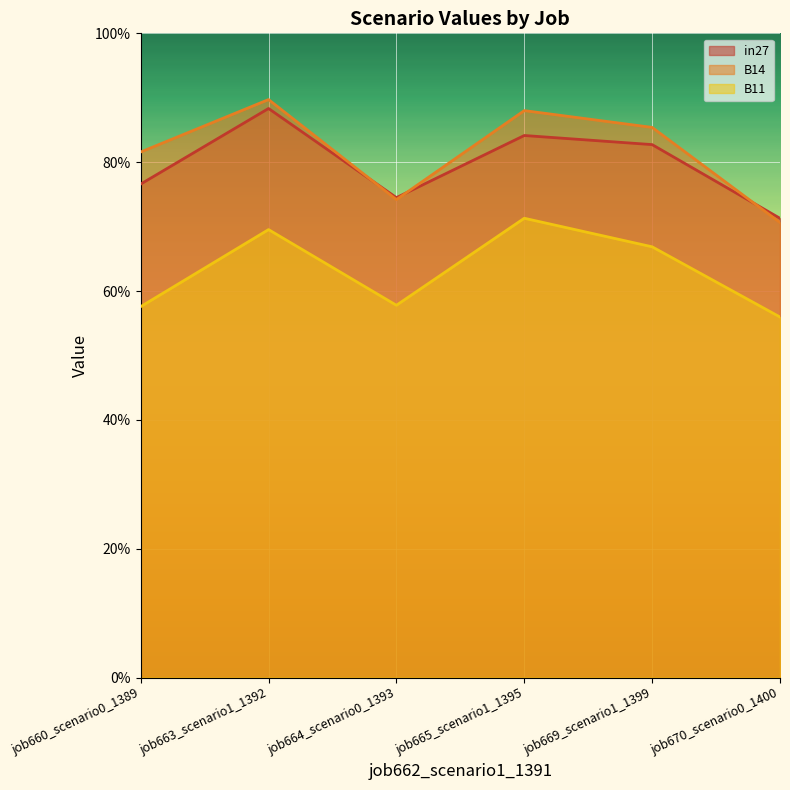

Reading left to right, what are all the values shown in this chart?

in27: job660_scenario0_1389=0.8	job663_scenario1_1392=0.9	job664_scenario0_1393=0.7	job665_scenario1_1395=0.8	job669_scenario1_1399=0.8	job670_scenario0_1400=0.7
B14: job660_scenario0_1389=0.8	job663_scenario1_1392=0.9	job664_scenario0_1393=0.7	job665_scenario1_1395=0.9	job669_scenario1_1399=0.9	job670_scenario0_1400=0.7
B11: job660_scenario0_1389=0.6	job663_scenario1_1392=0.7	job664_scenario0_1393=0.6	job665_scenario1_1395=0.7	job669_scenario1_1399=0.7	job670_scenario0_1400=0.6